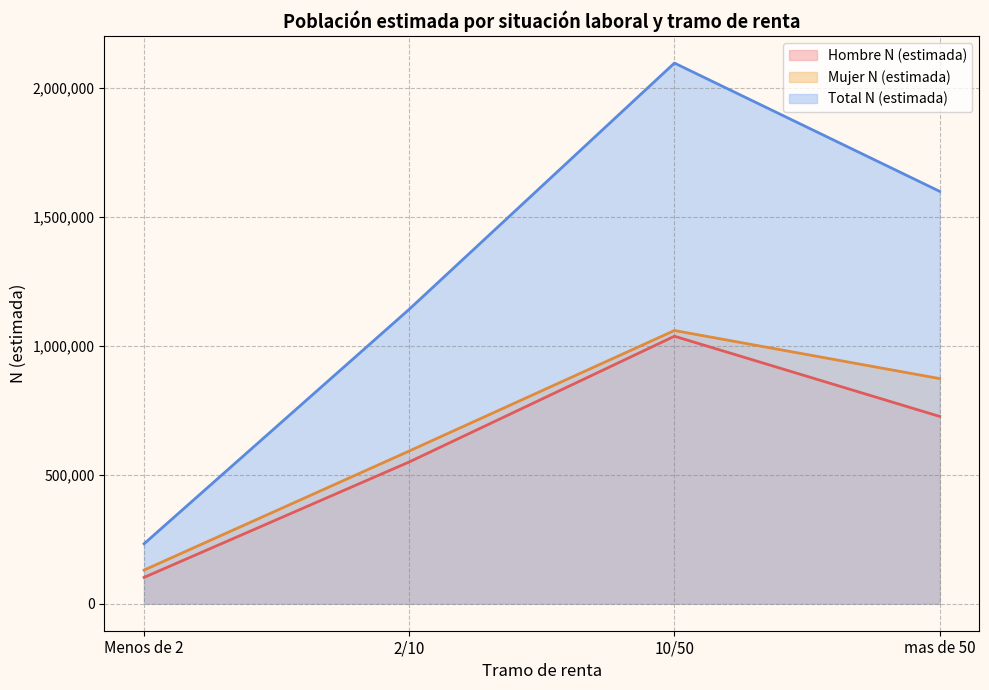

At how many categories does at least one series exceed 1074192?

3